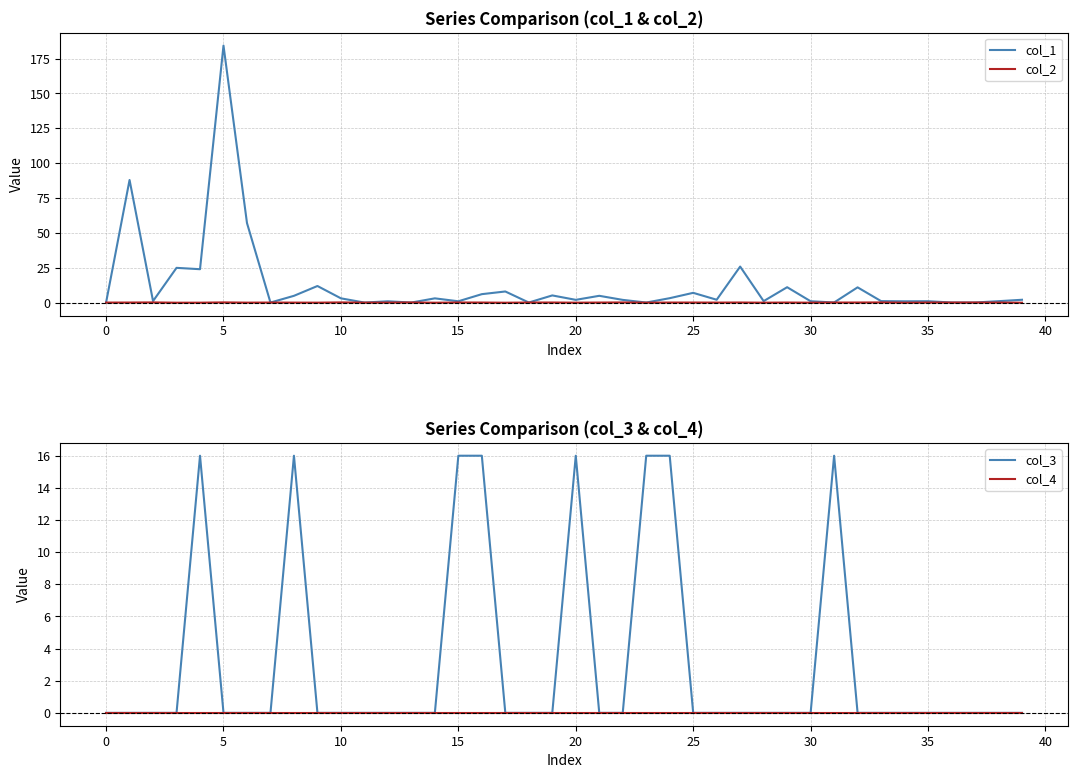

Rank the series at 14 from lowest to highest value.

col_2, col_3, col_4, col_1